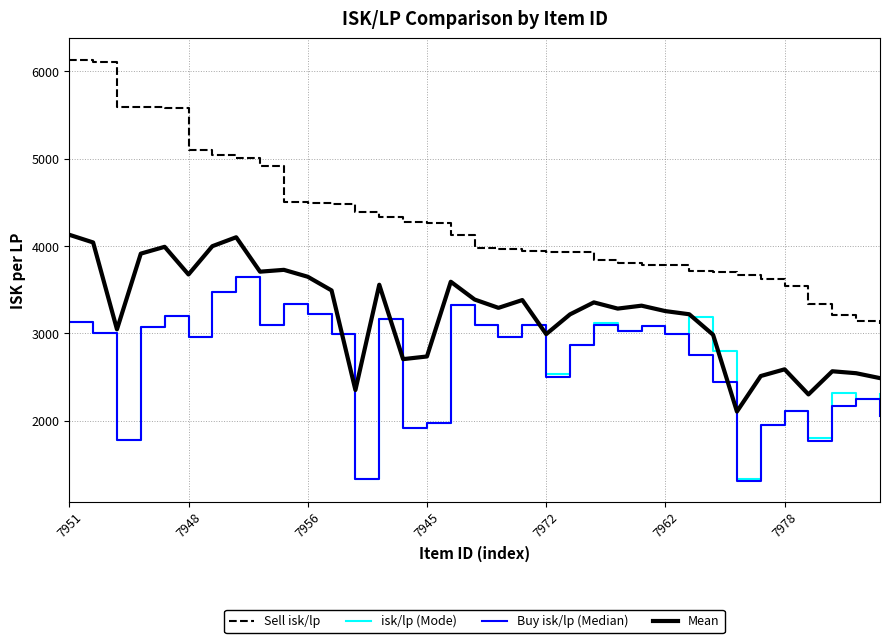

Which series has the largest total across all categories?

Sell isk/lp